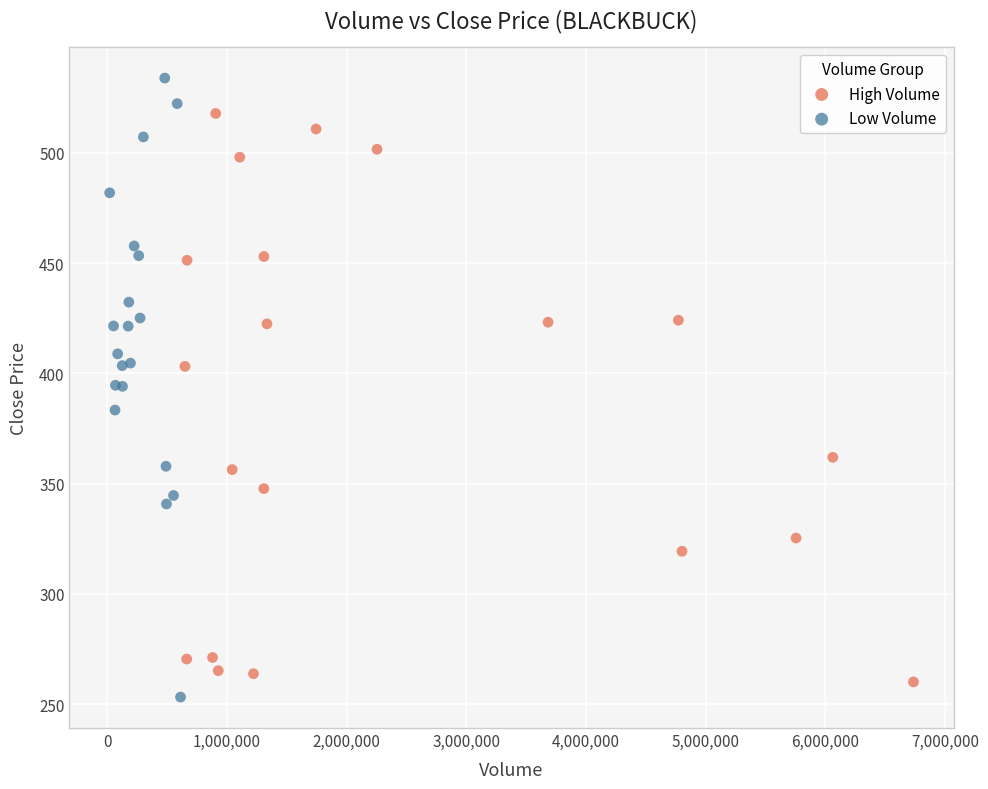

Which series has the largest Y range (max minus min)?

Low Volume